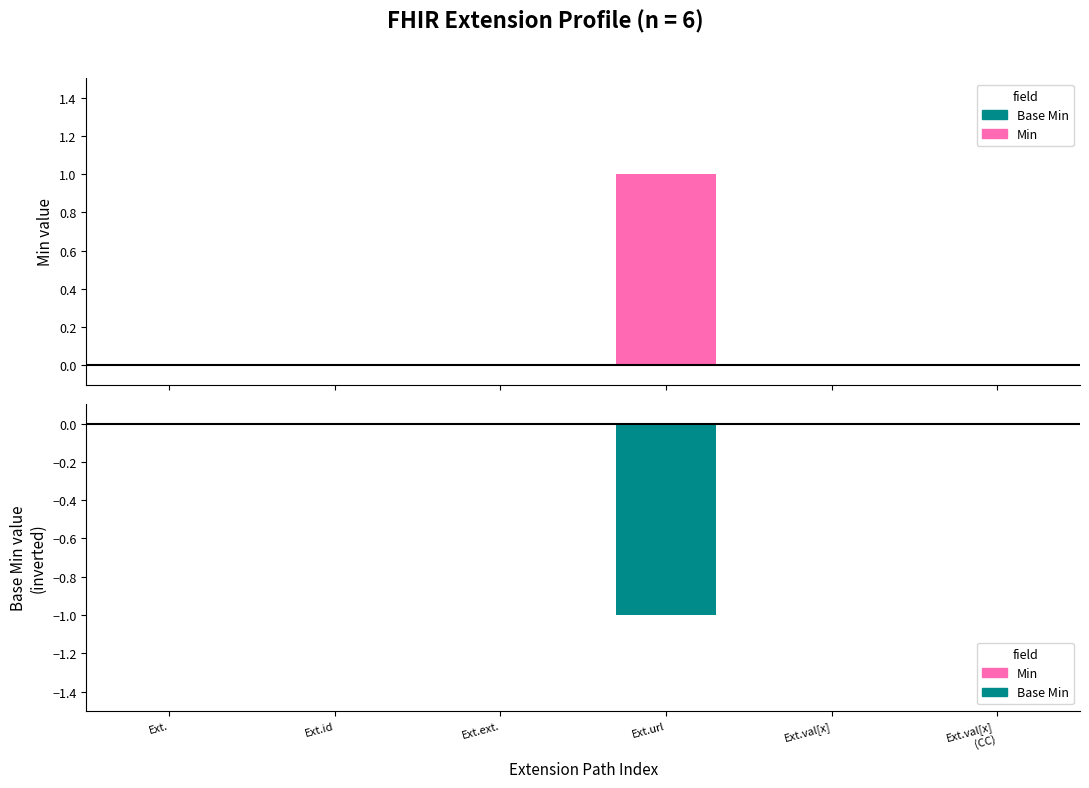

Which series has the widest spread of values?

Min